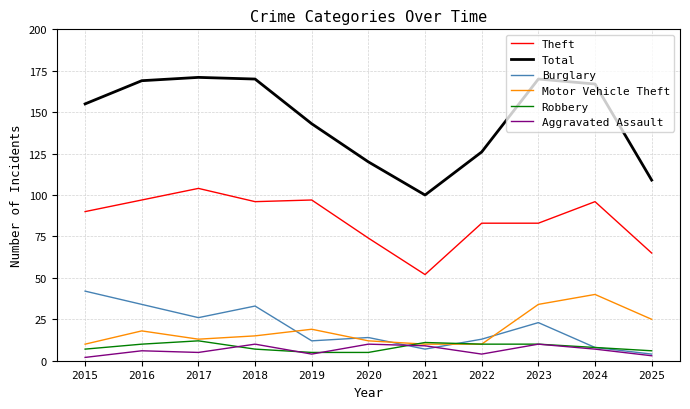

What is the maximum value shown in the chart?

171